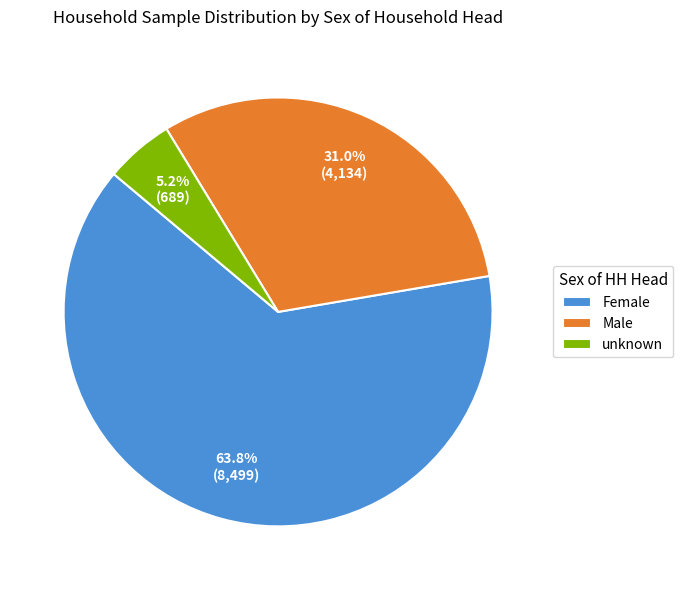

What is the ratio of the value at Male to the value at unknown?

6.0